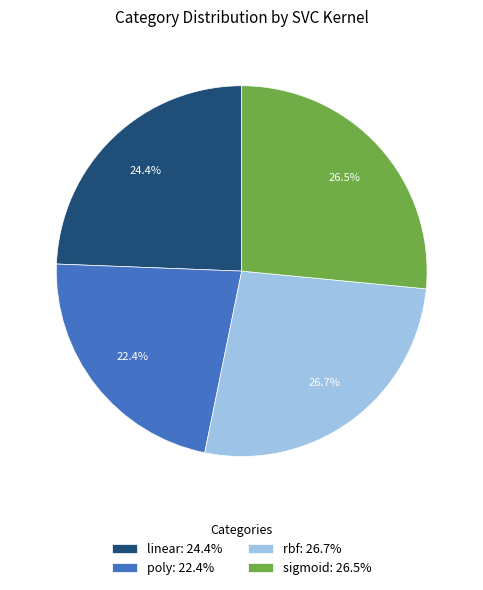

Between linear: 24.4% and poly: 22.4%, which is larger?

linear: 24.4%